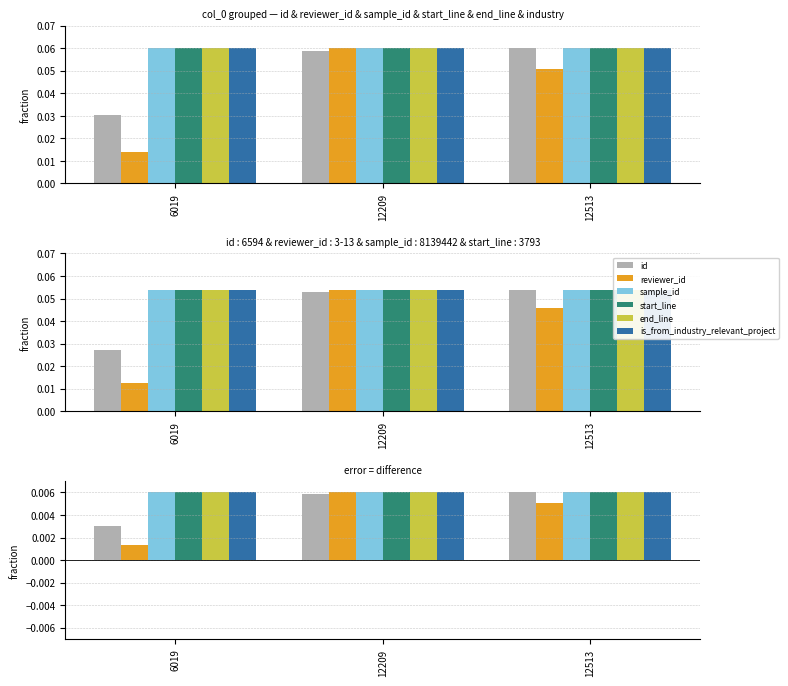

At which label is id closest to 0?

6019